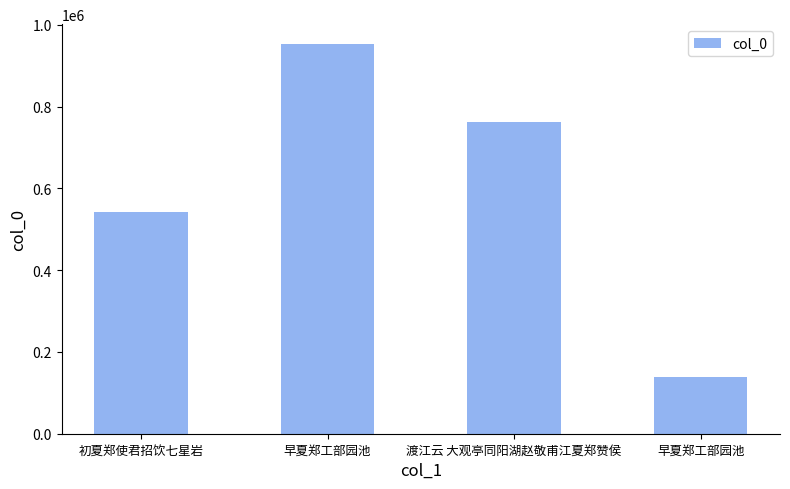

What is the minimum value shown in the chart?

138076